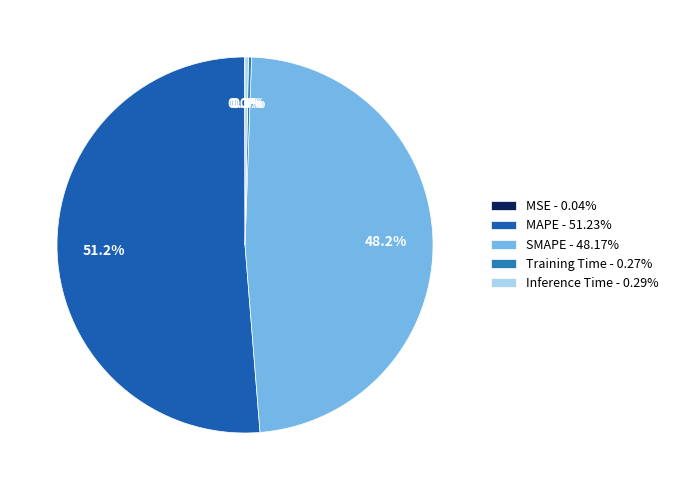

How many slices are in this pie chart?

5